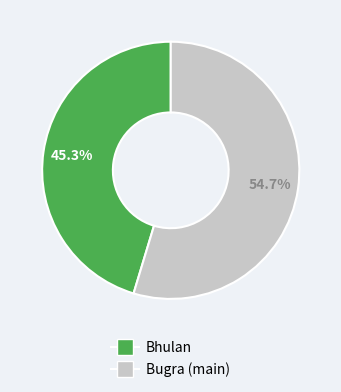

To the nearest percent, what portion does Bugra (main) represent?

55%